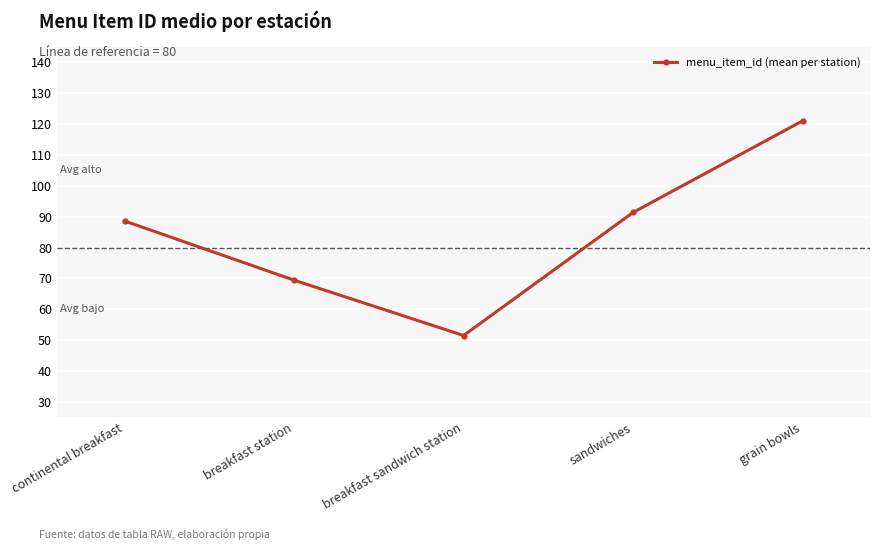

Reading right to left, list all the values displayed in this chart.

grain bowls=121.1	sandwiches=91.4	breakfast sandwich station=51.5	breakfast station=69.4	continental breakfast=88.6